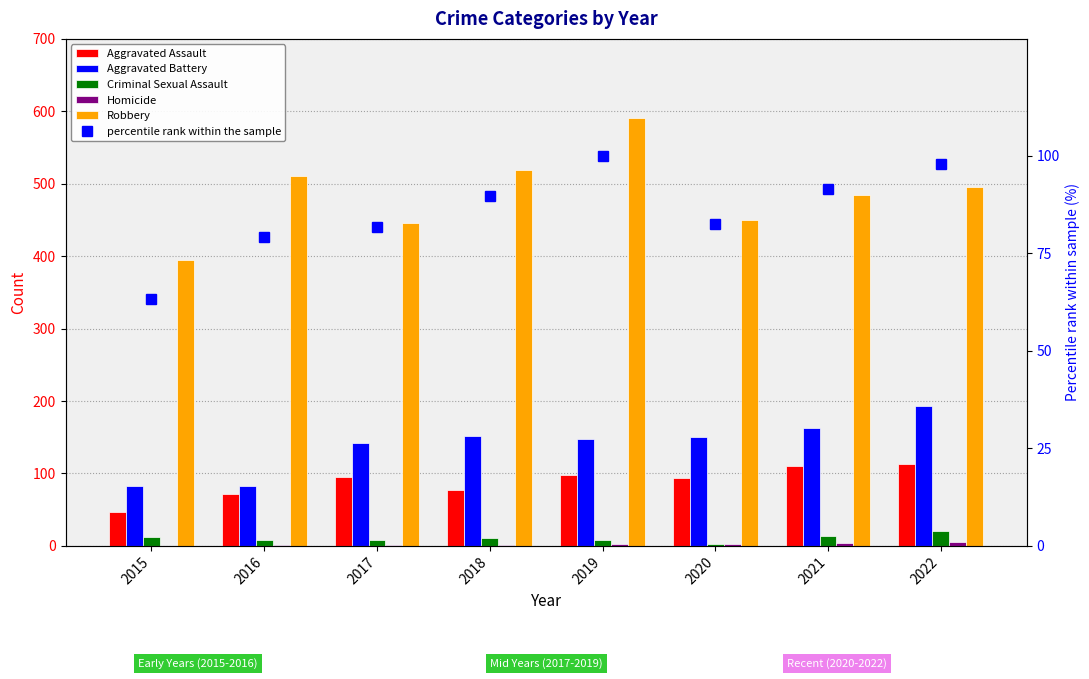

What is the total value across all series at 2021?

866.5